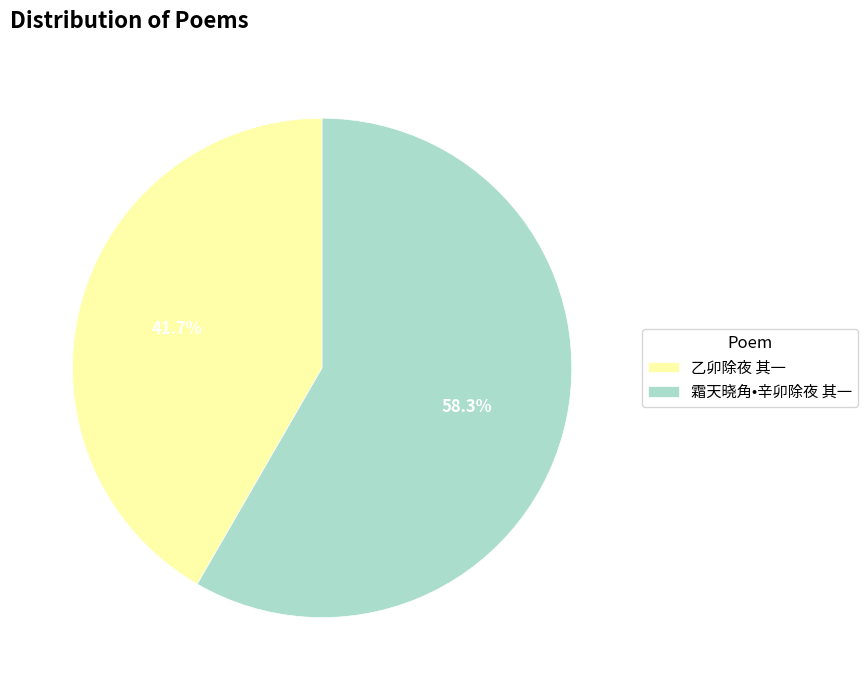

Which category has the smallest portion of the pie?

乙卯除夜 其一